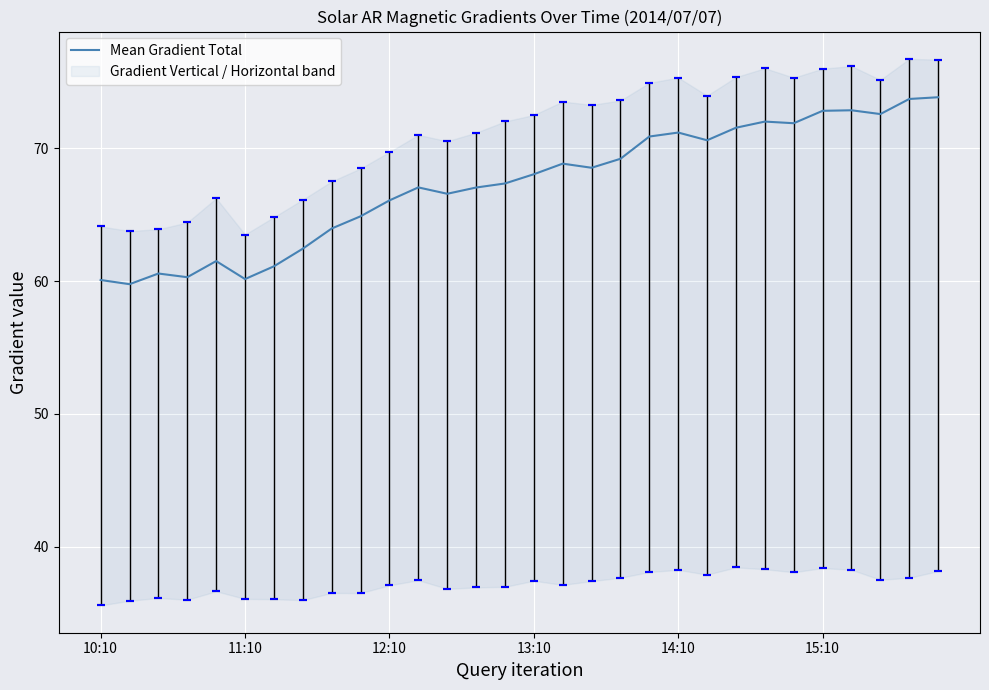

What is the difference between the second highest and second lowest values?

13.6